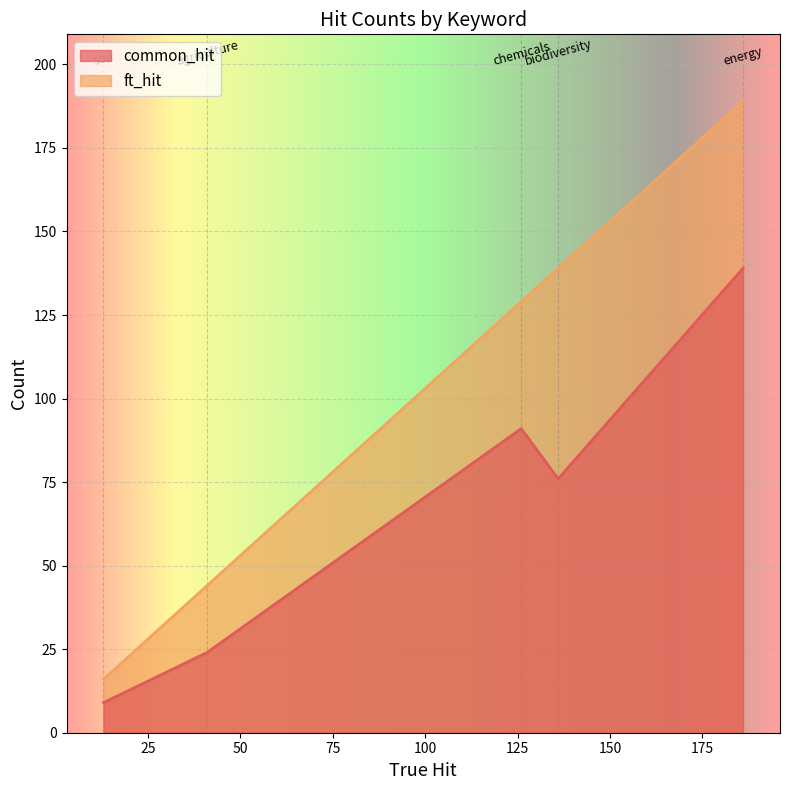

The ft_hit series shows 139 at biodiversity. True or false?

True